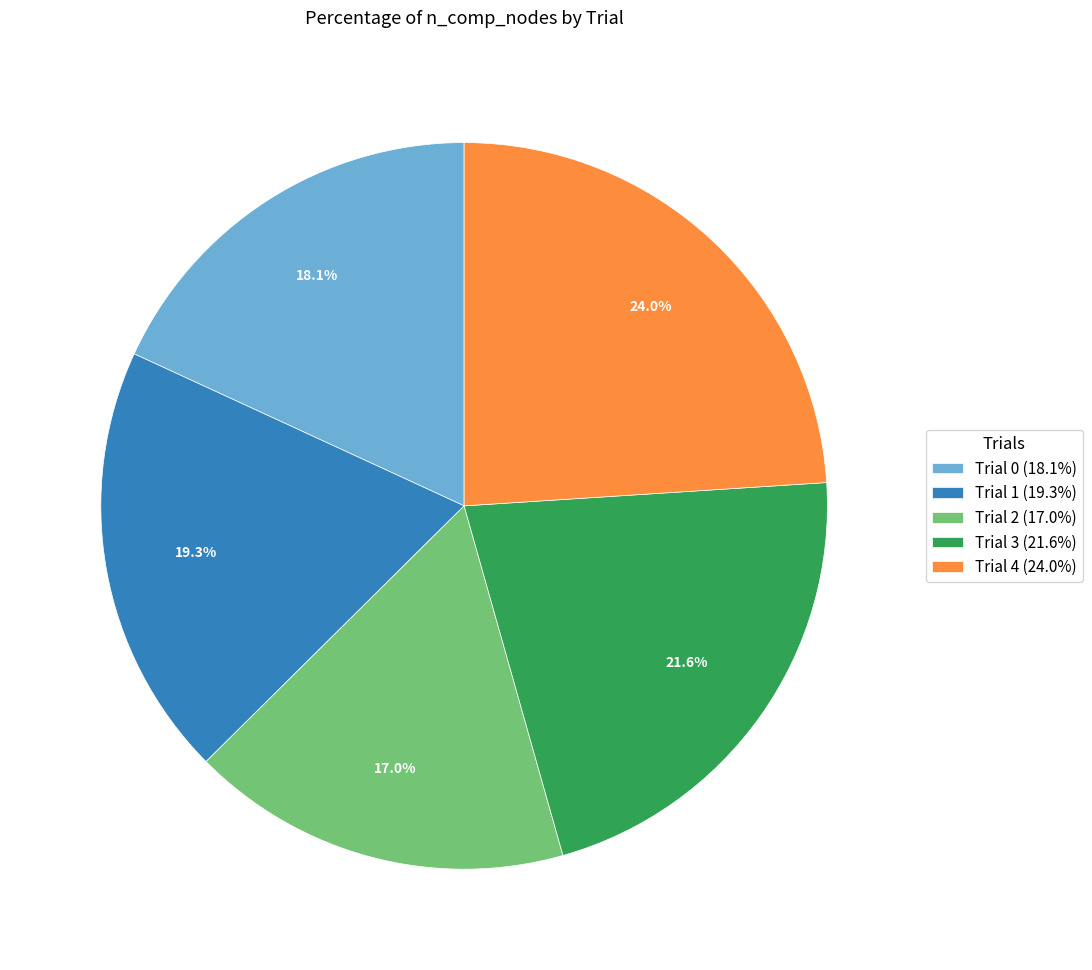

To the nearest percent, what is the difference between the largest and smallest slice percentages?

7%